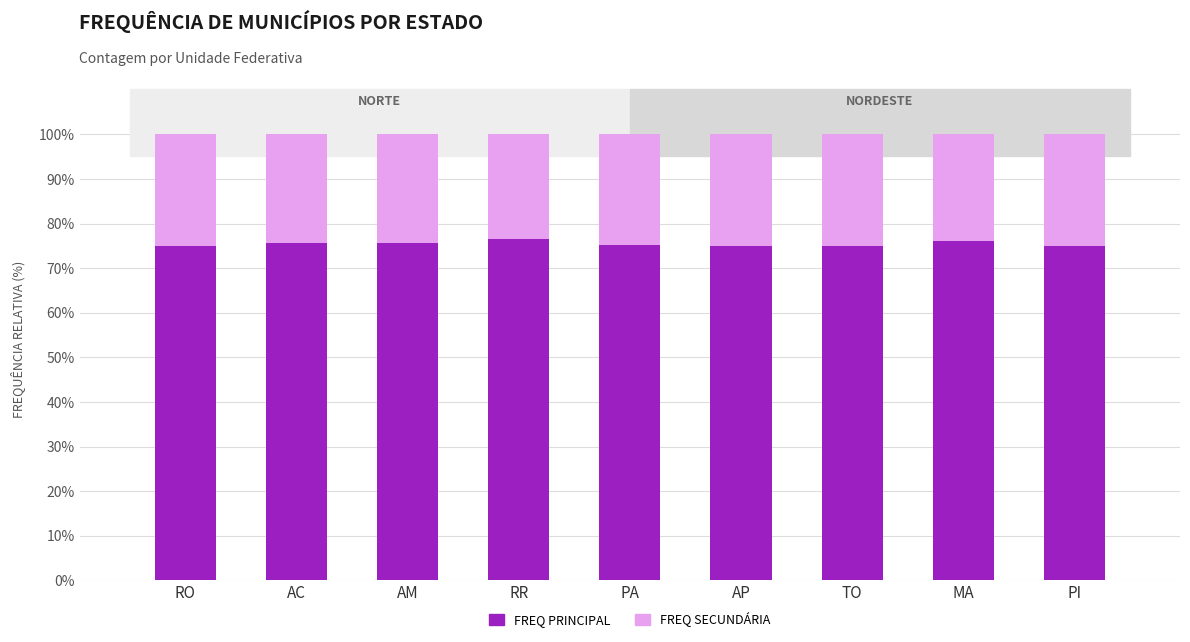

What is the approximate value of FREQ PRINCIPAL at RO?

75.0